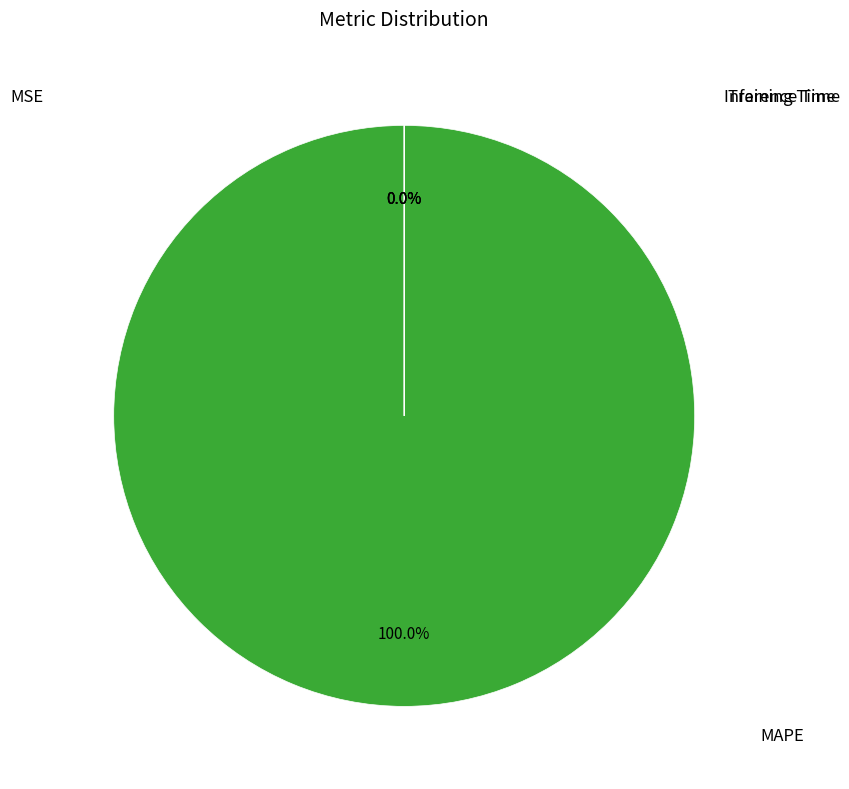

To the nearest percent, what is the difference between the largest and smallest slice percentages?

100%